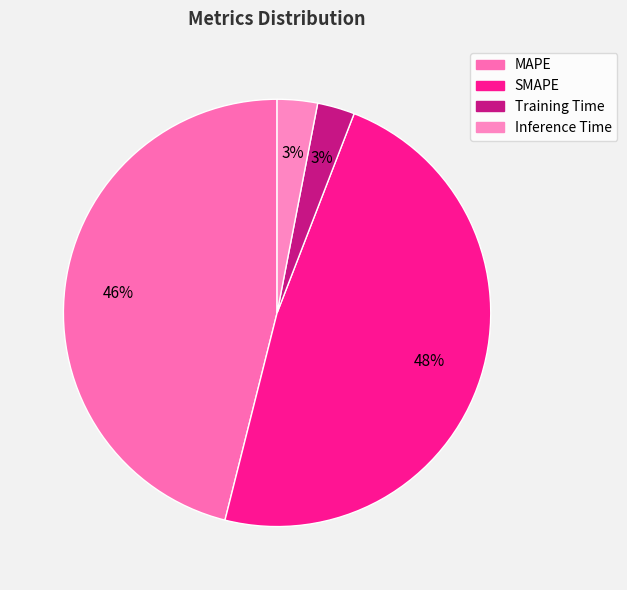

Is Training Time the majority of the pie?

No